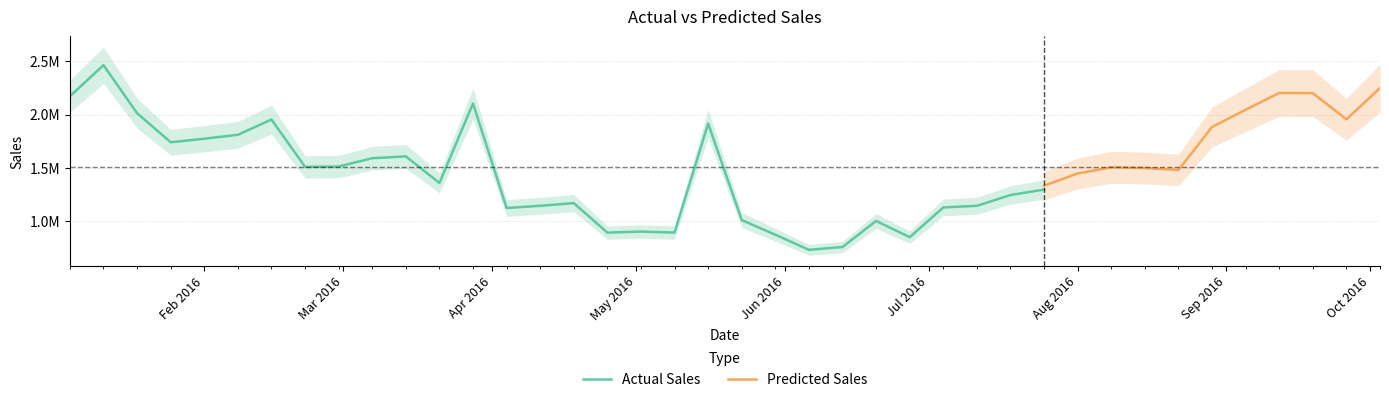

List the series in order of their peak value, lowest first.

Predicted Sales, Actual Sales